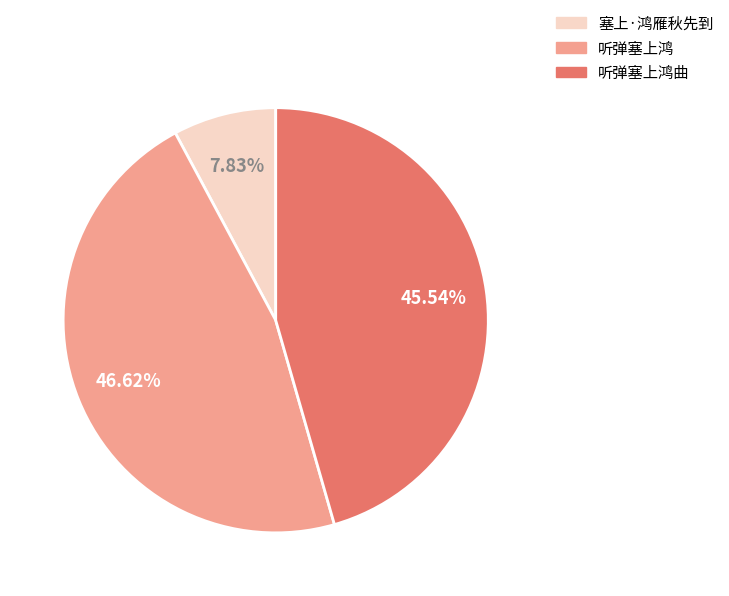

Is there any slice that represents more than half of the pie?

No